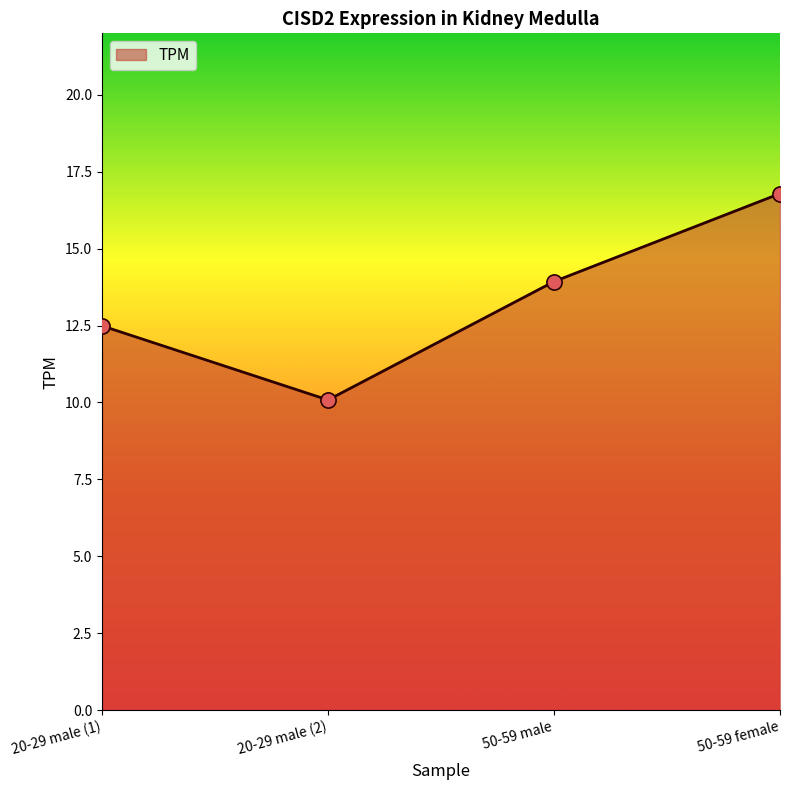

What is the ratio of the value at 20-29 male (1) to the value at 20-29 male (2)?

1.2